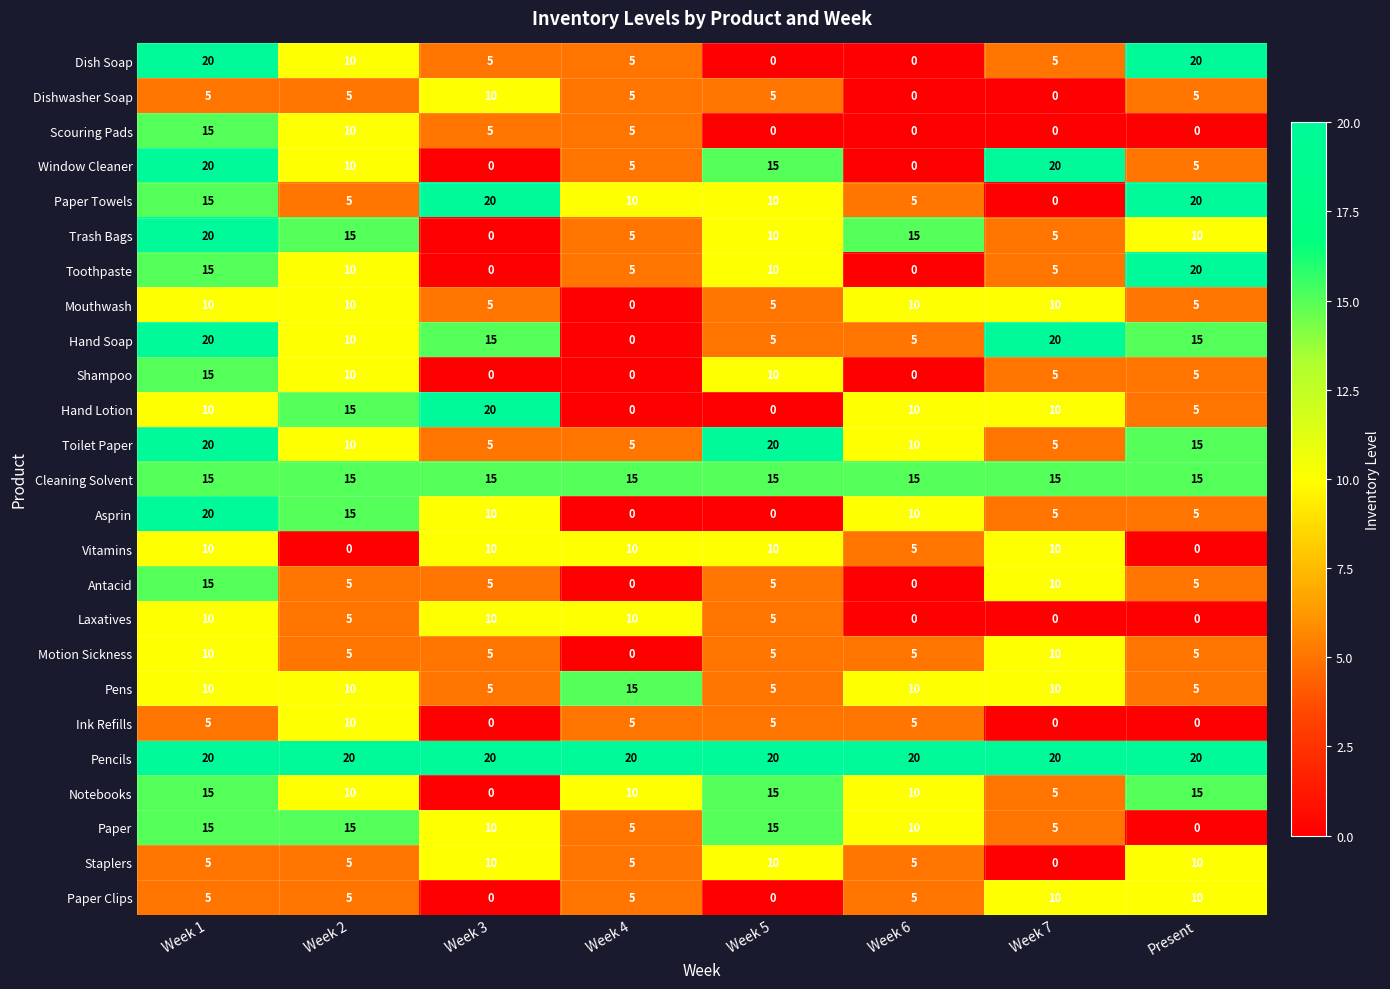

What is the maximum value shown in the chart?

20